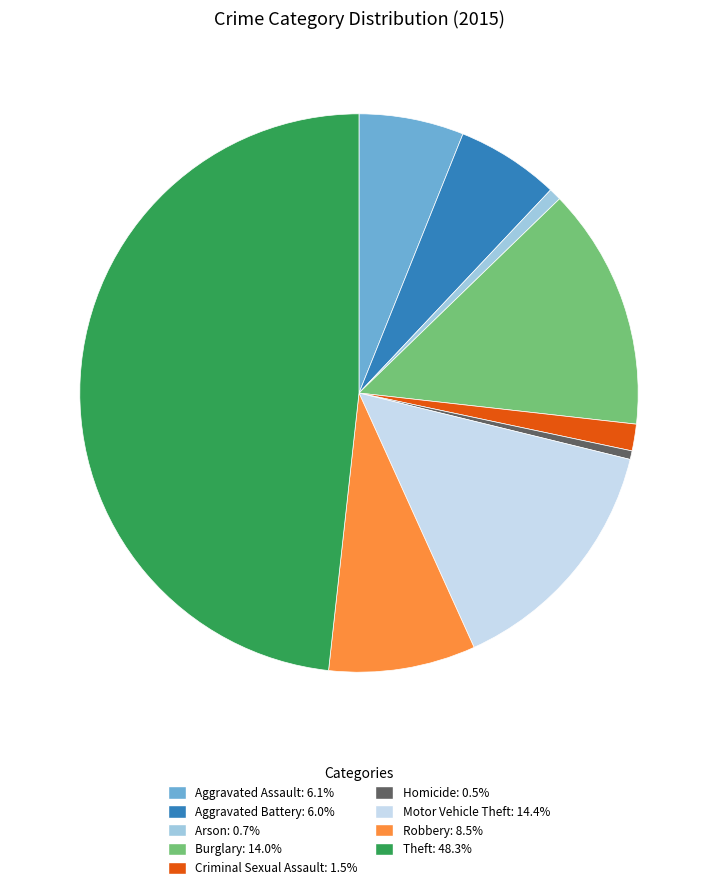

Between Aggravated Battery and Arson, which is larger?

Aggravated Battery